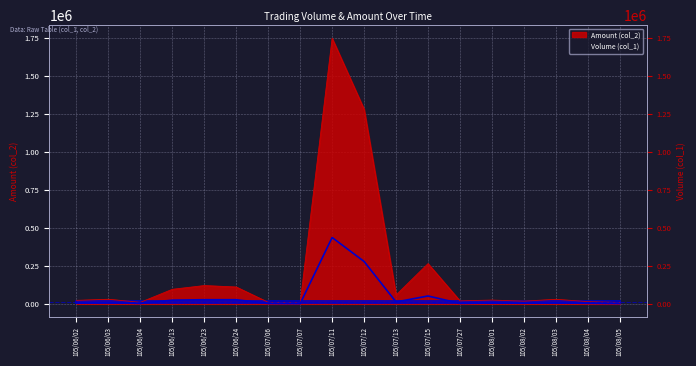

True or false: Volume (col_1) and Amount (col_2) cross at least once.

False